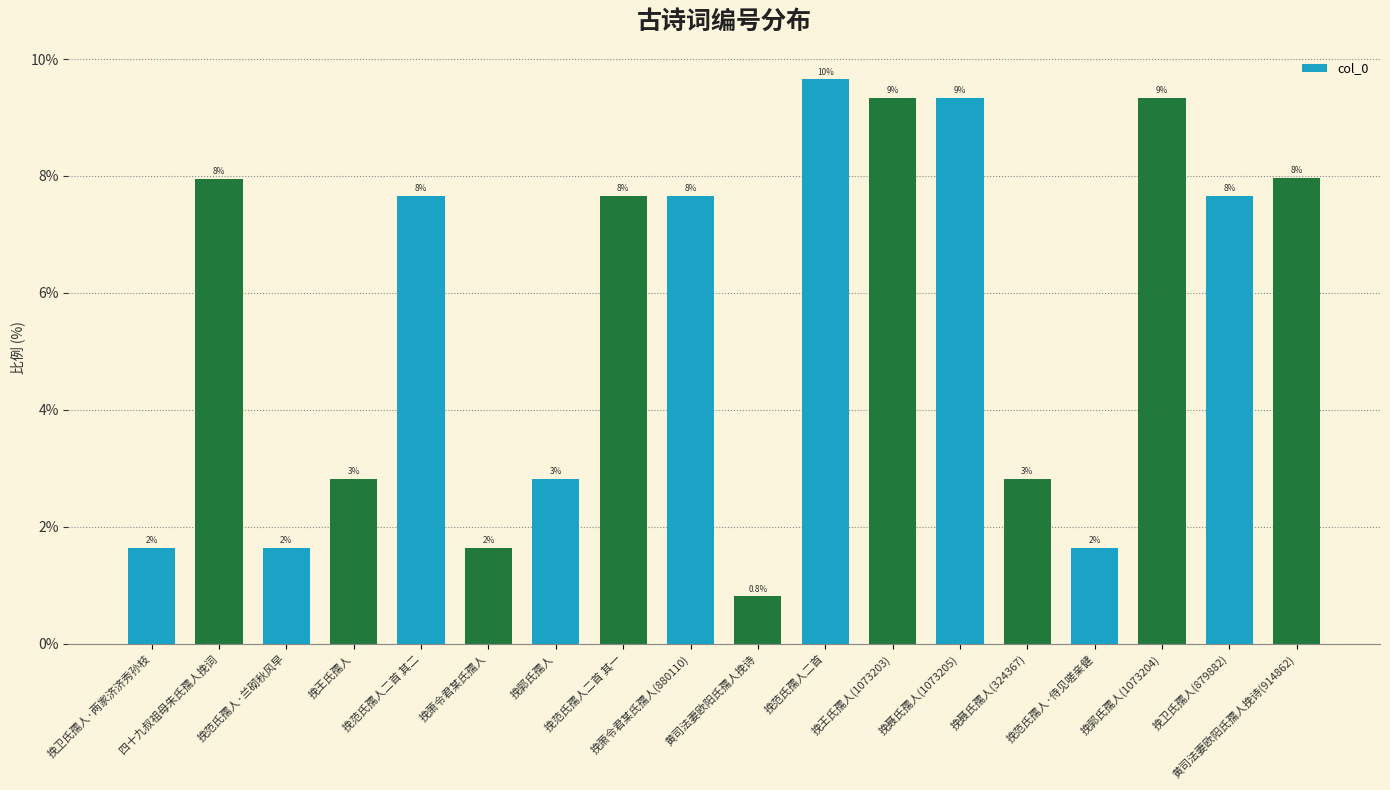

Are the bars horizontal?

No